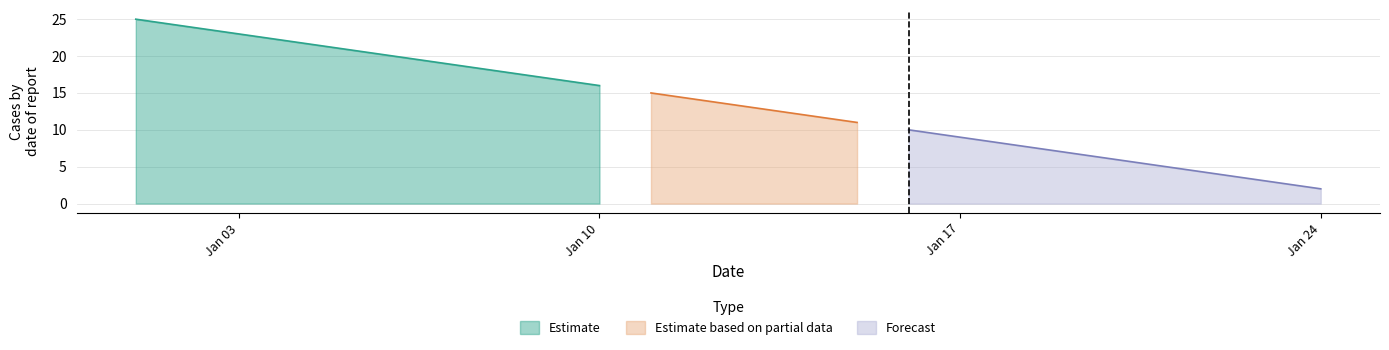

What is the difference between the highest and lowest values at 2022-01-12?

14